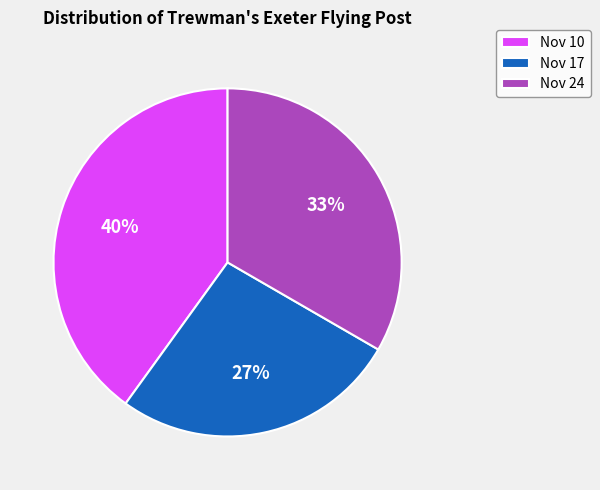

The Nov 10 slice represents 40% of the pie. True or false?

True